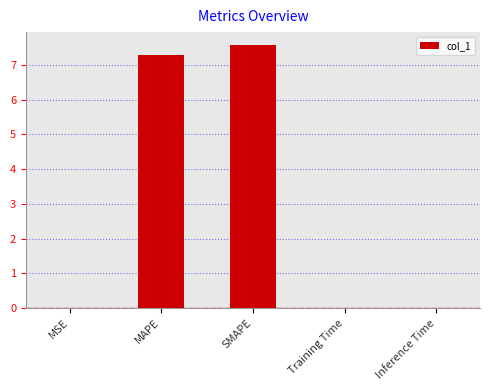

True or false: the data shows 10.5 at SMAPE.

False